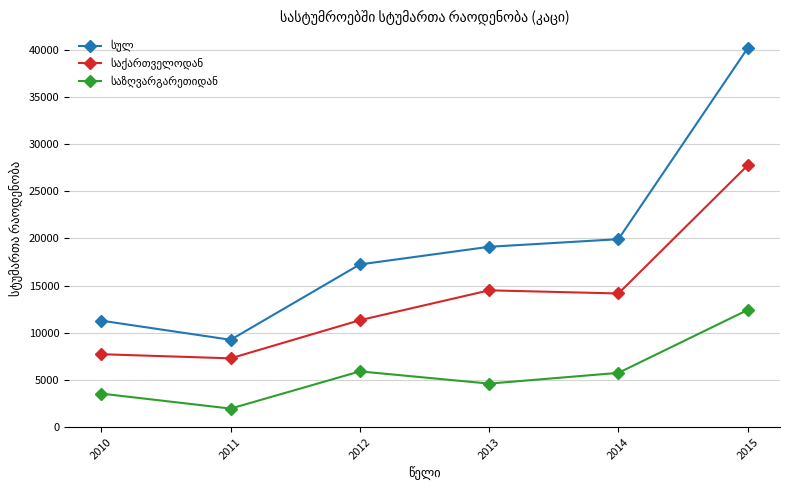

Which category has the highest value across all series?

2015